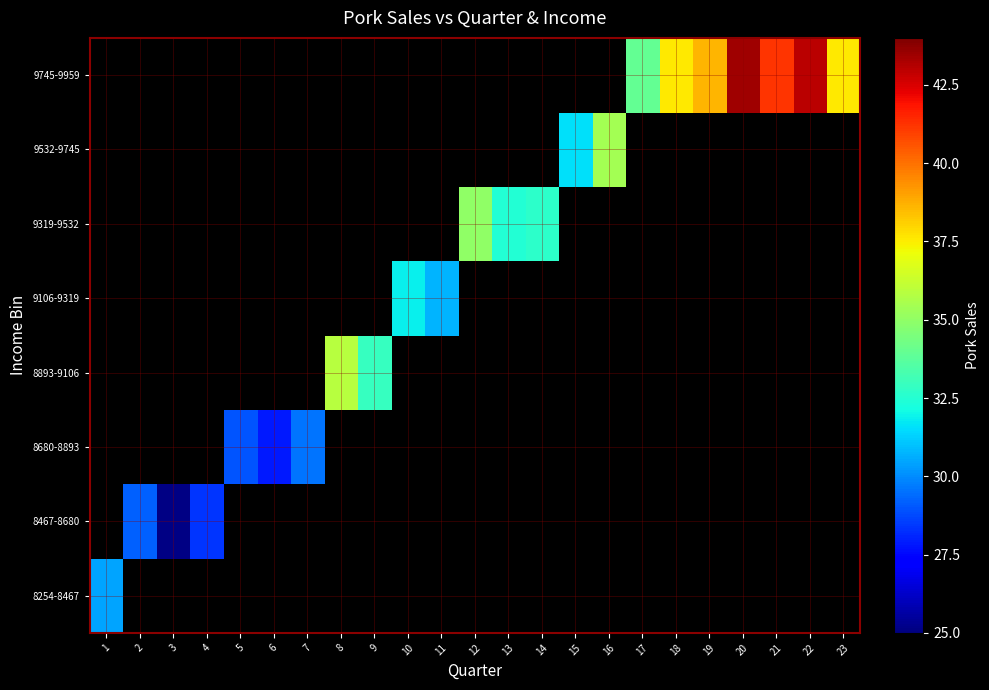

What value does the 9106-9319 series have at 11?

30.7